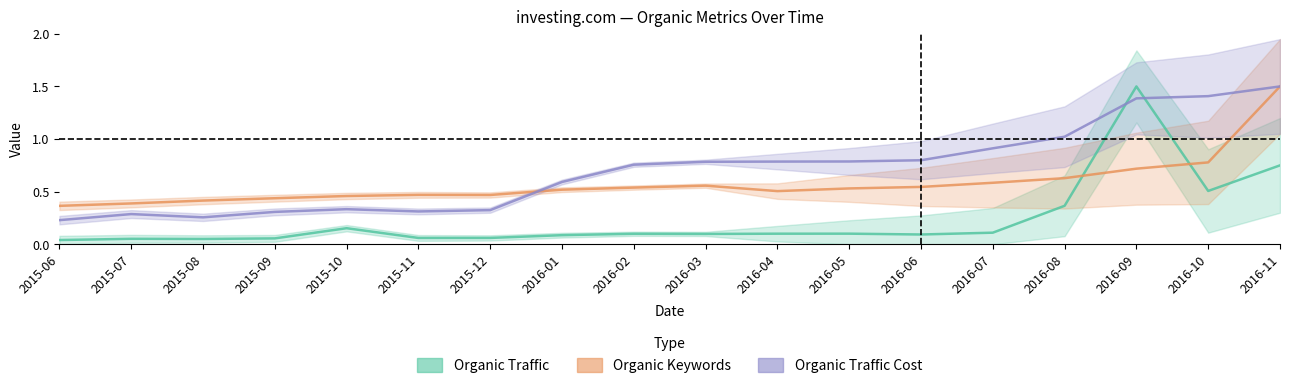

What is the highest value of the Organic Traffic Cost series?

1.5